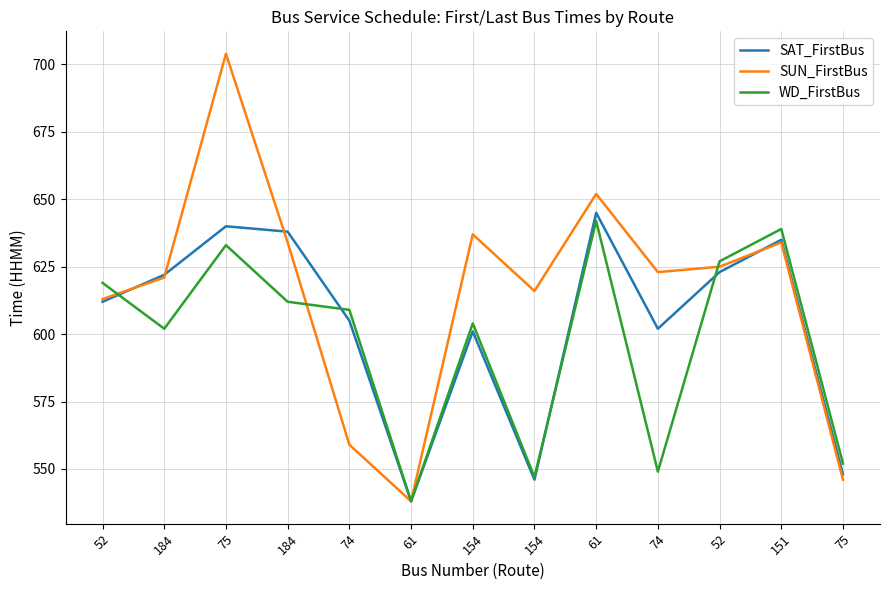

What is the maximum value shown in the chart?

704